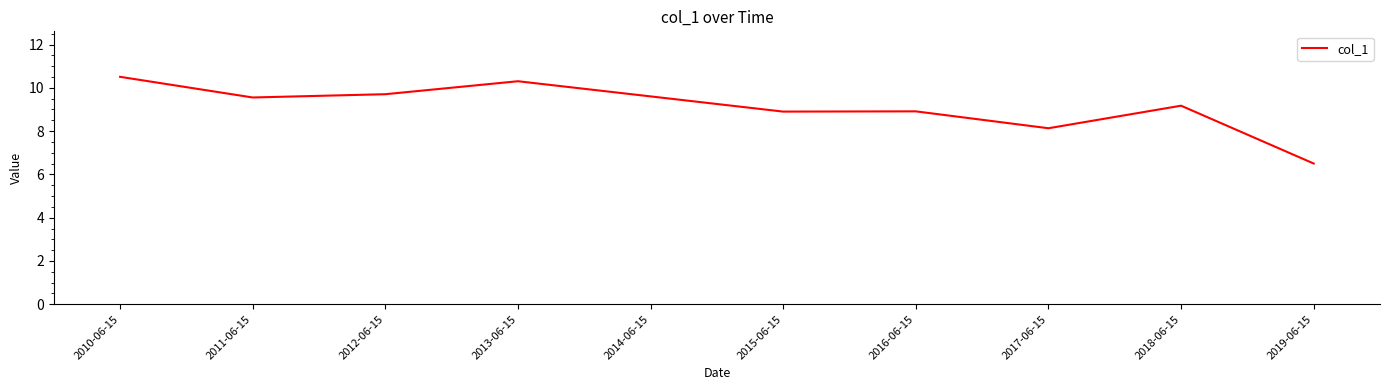

True or false: the data shows 4.7 at 2012-06-15.

False